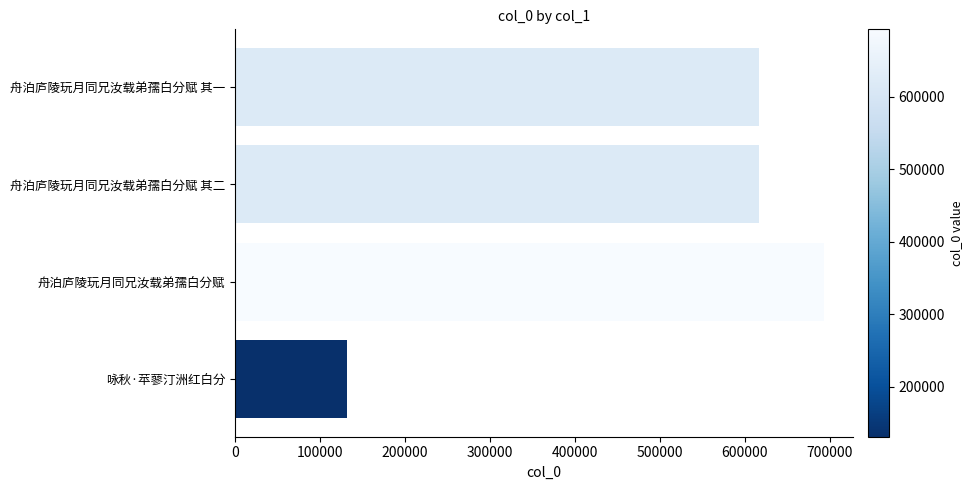

What is the sum of all values?

2059010